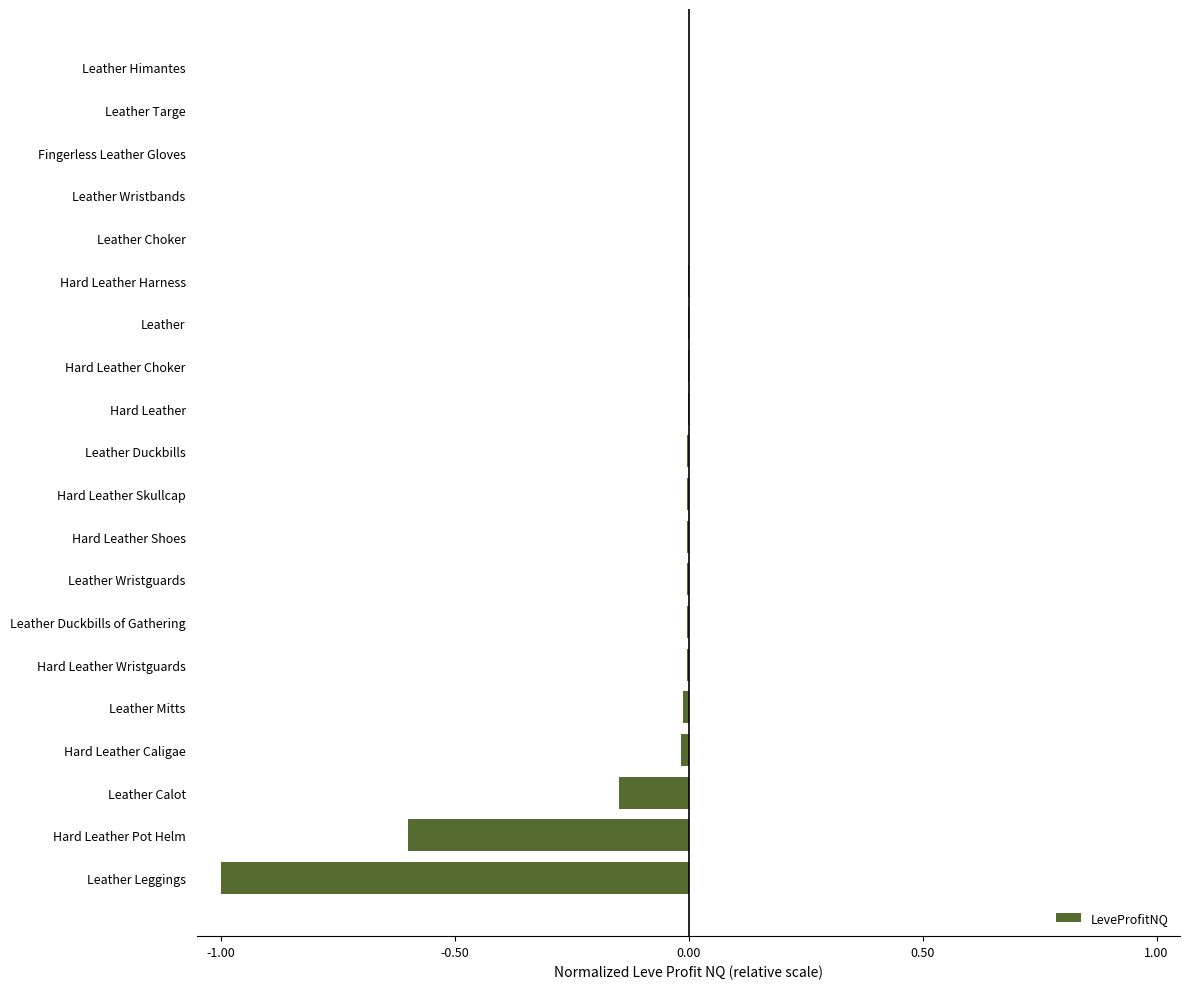

Is it true that the value at Leather Targe is -0.4?

False